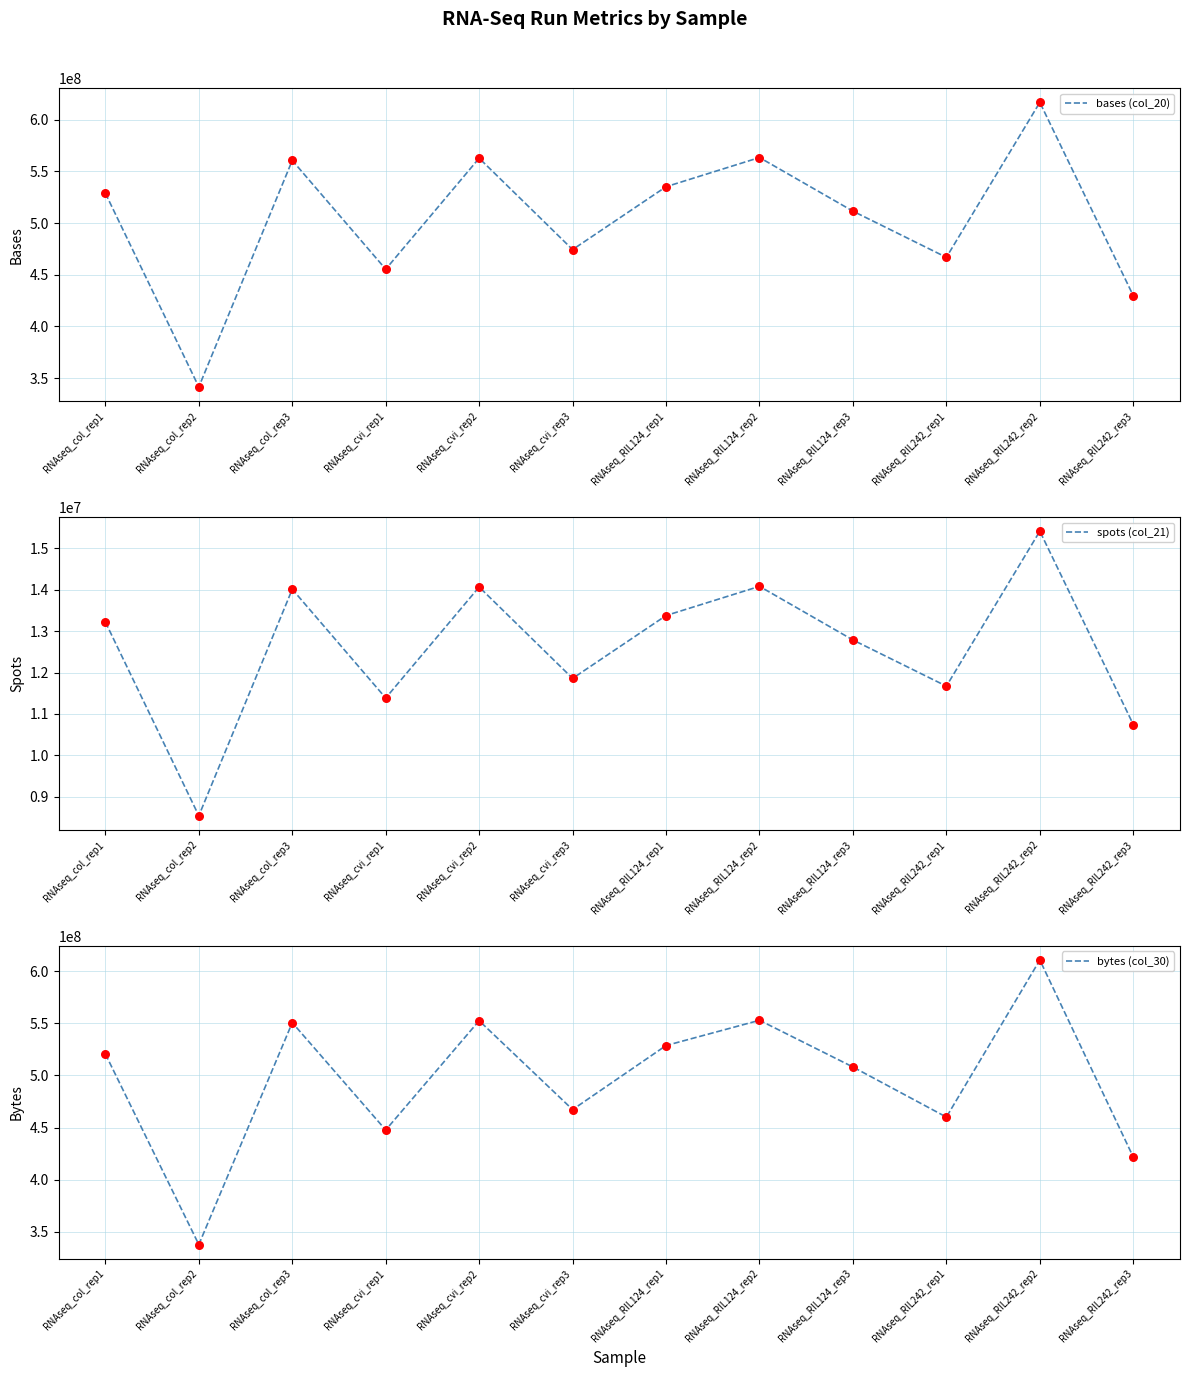

Which series has the largest total across all categories?

bases (col_20)